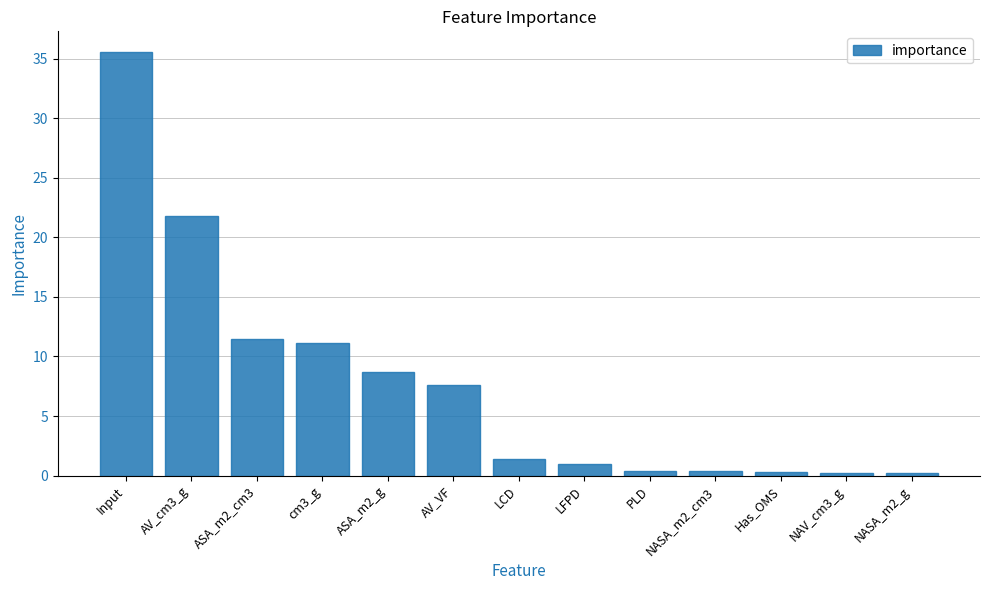

Between AV_cm3_g and cm3_g, which is larger?

AV_cm3_g